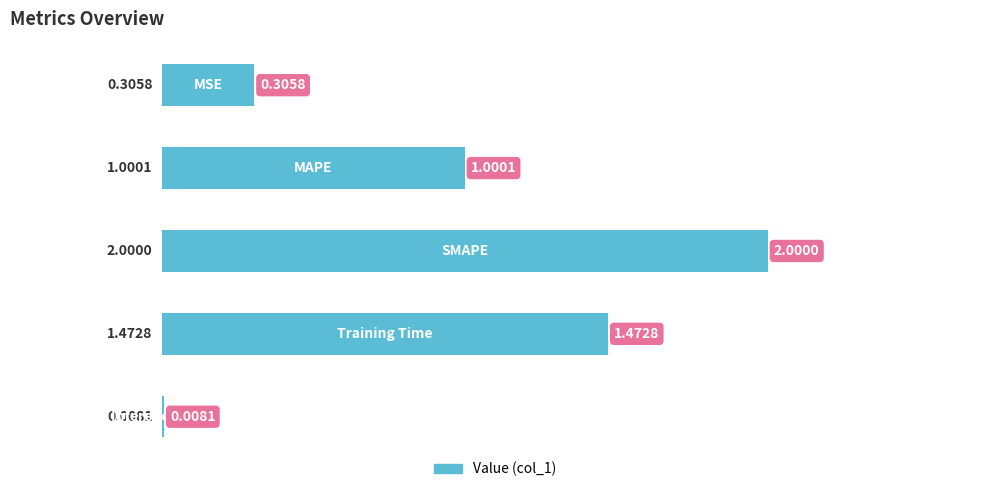

What is the sum of all values?

4.8